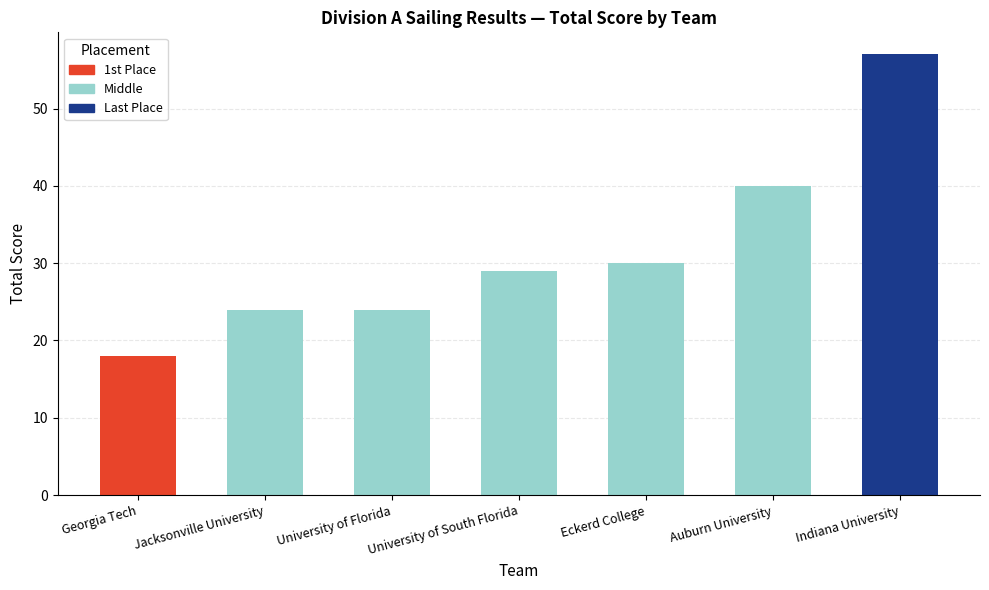

Does the chart contain any negative values?

No